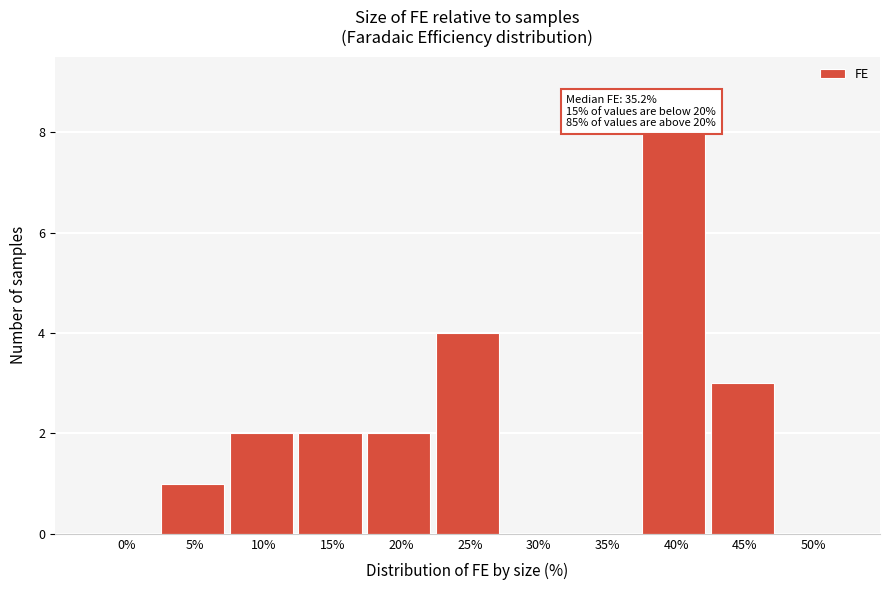

Reading left to right, extract all data points from this chart.

0%=0	5%=1	10%=2	15%=2	20%=2	25%=4	30%=0	35%=0	40%=8	45%=3	50%=0